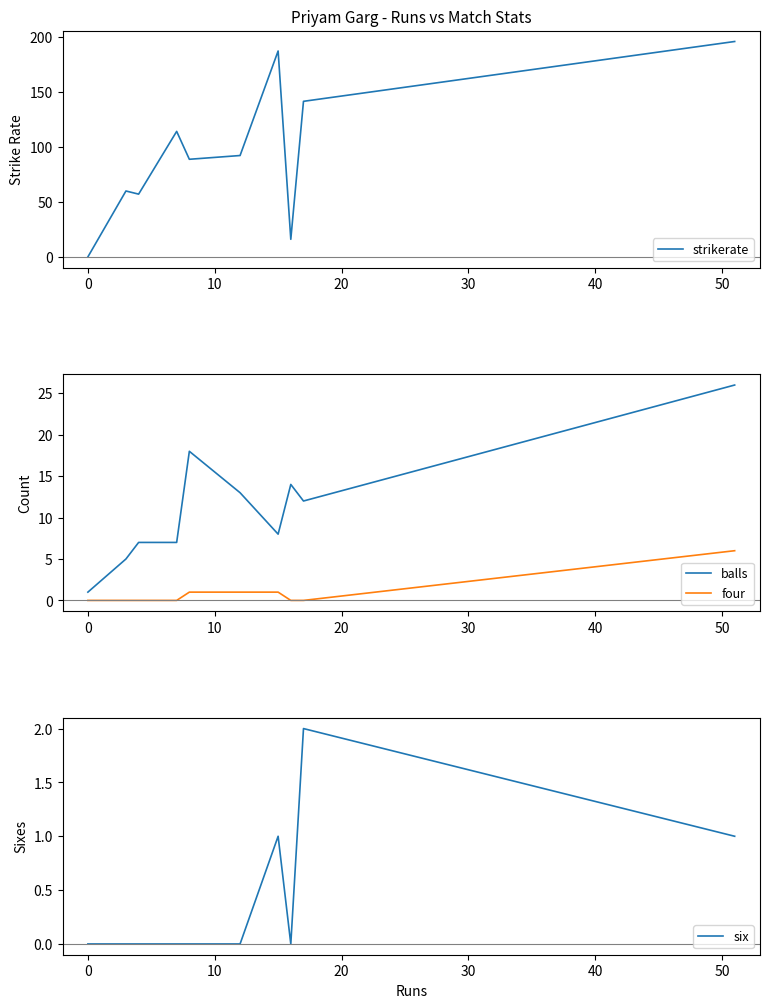

True or false: four and balls intersect in this chart.

False